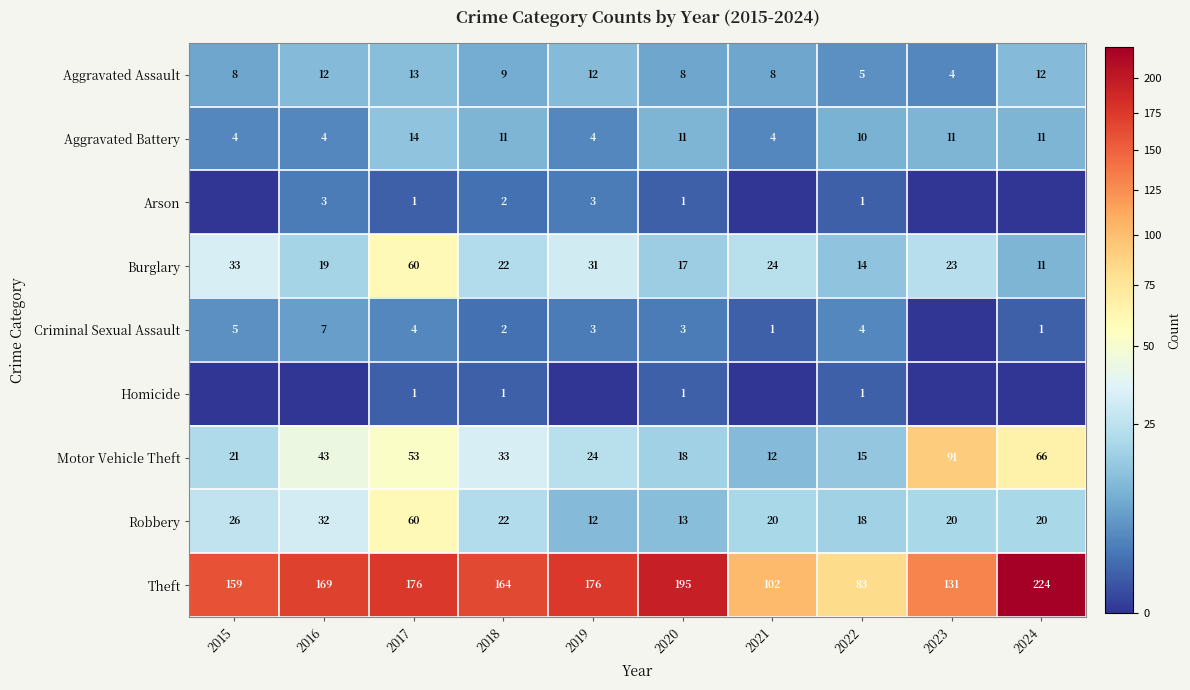

What is the spread (max minus min) of values at 2017?

175